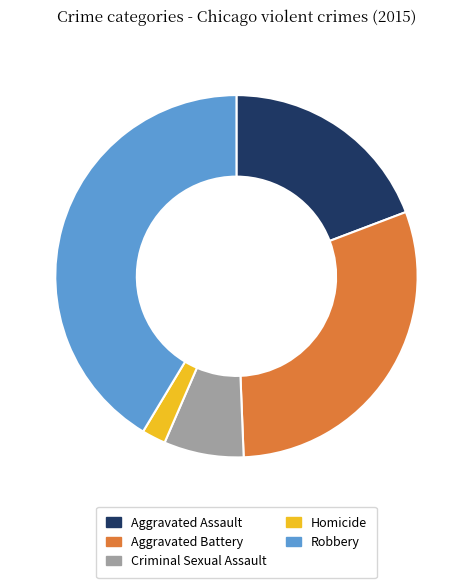

Is the sum of Aggravated Assault and Homicide greater than half?

No